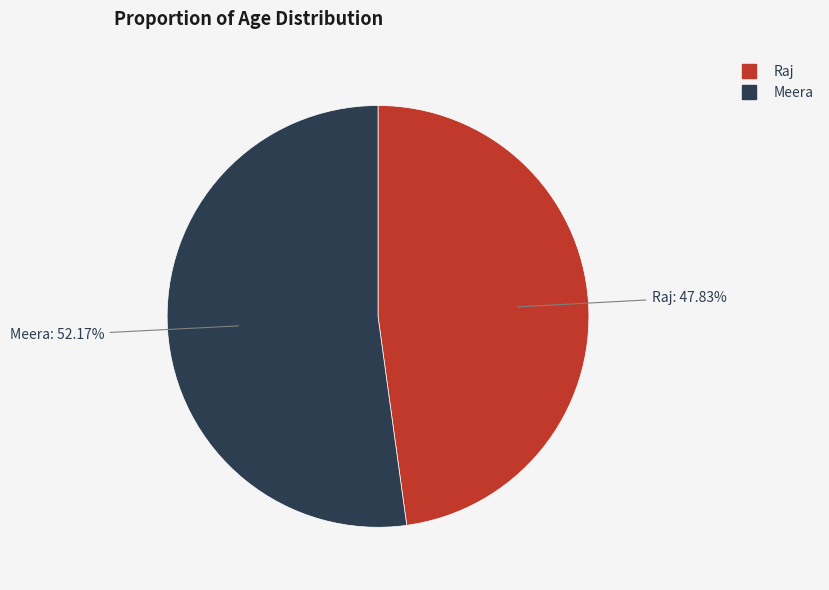

Between Meera and Raj, which is larger?

Meera